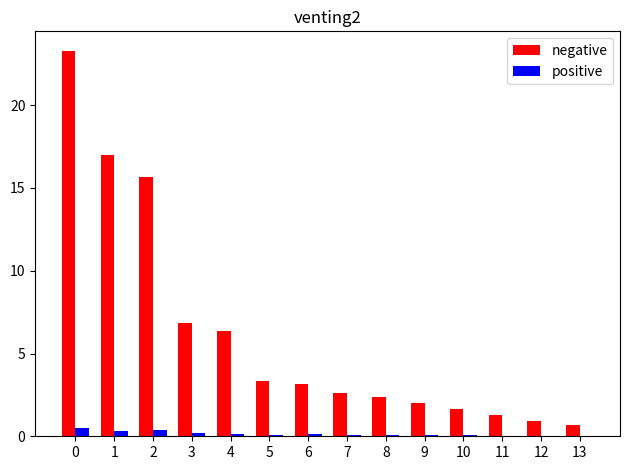

What is the sum of all positive values?

2.1